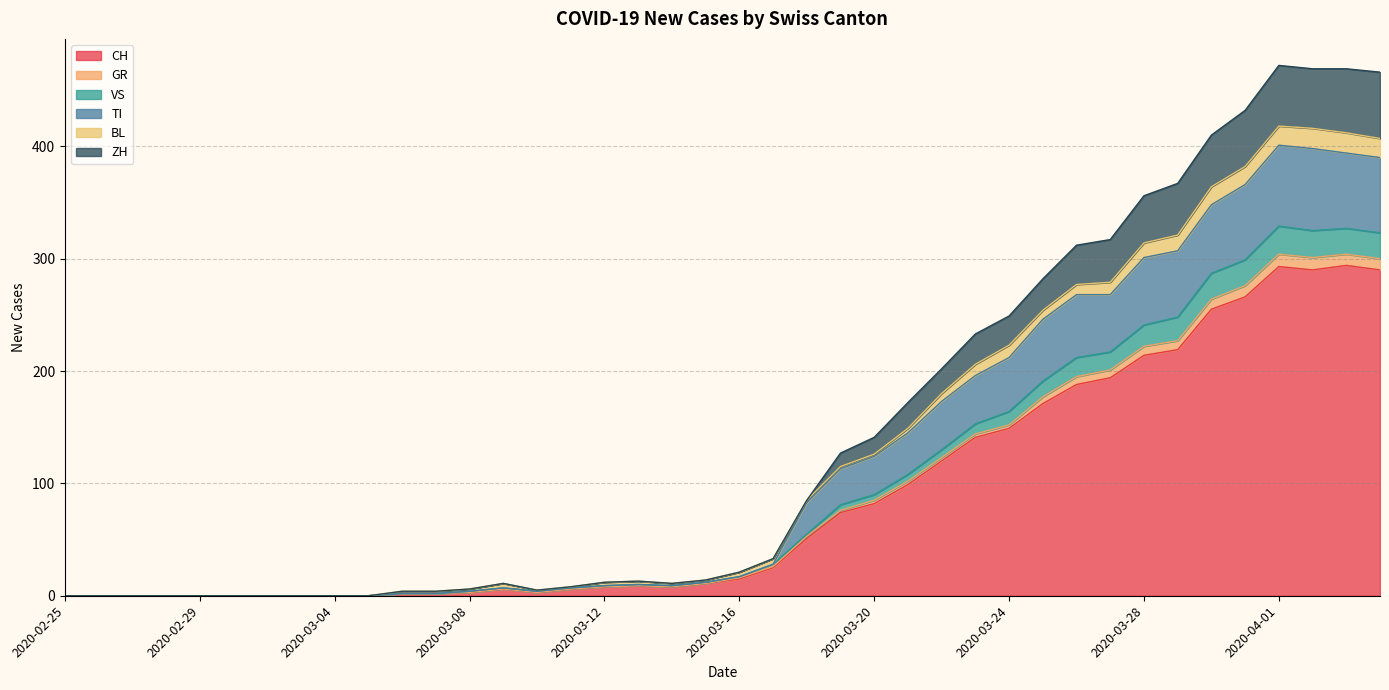

What are all the series names shown in the legend?

CH, GR, VS, TI, BL, ZH